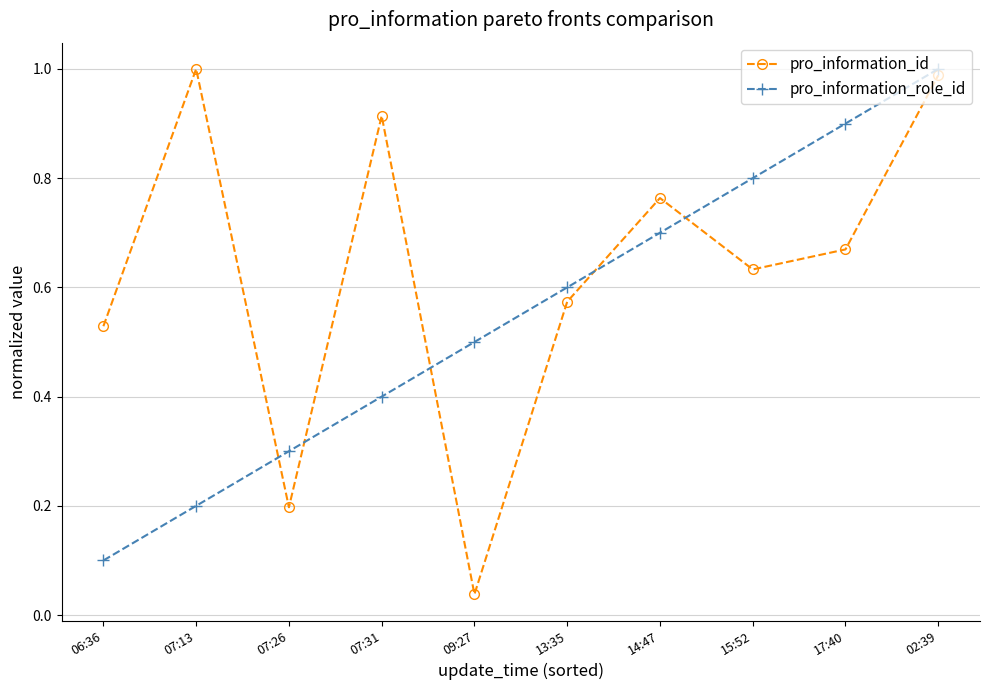

What is the label of the 7th point from the right?

07:31